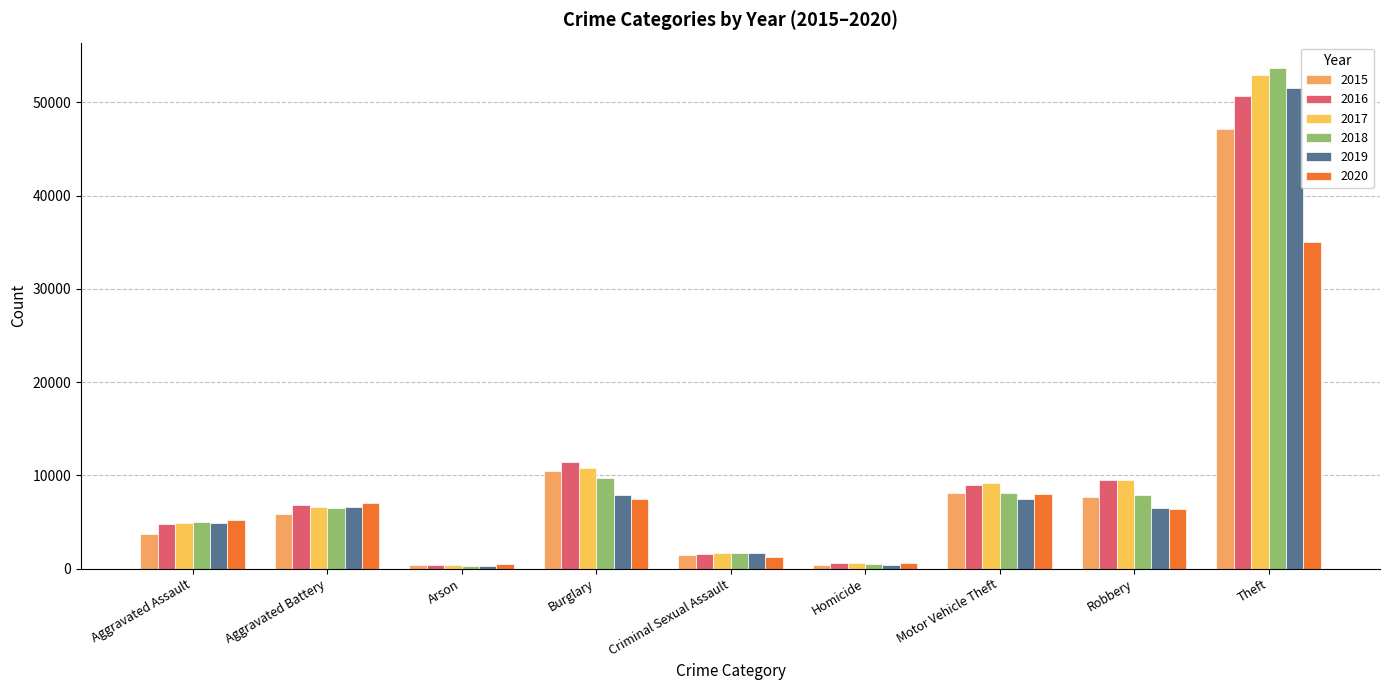

What is the label of the 8th bar from the left?

Robbery